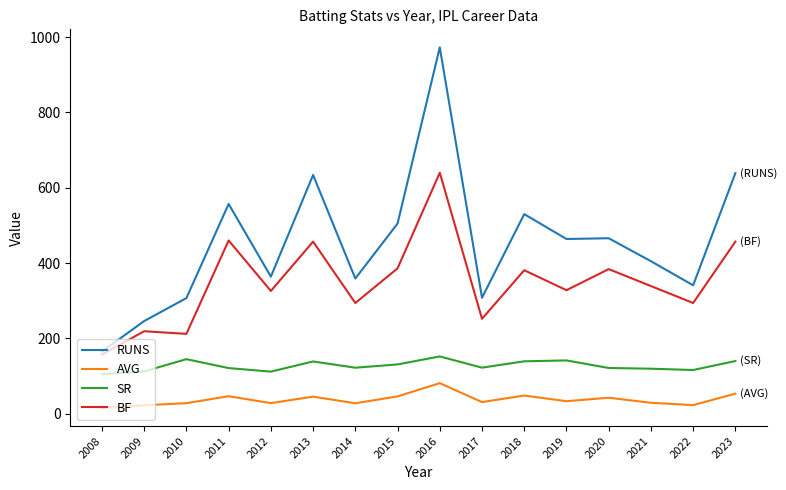

True or false: AVG and RUNS cross at least once.

False